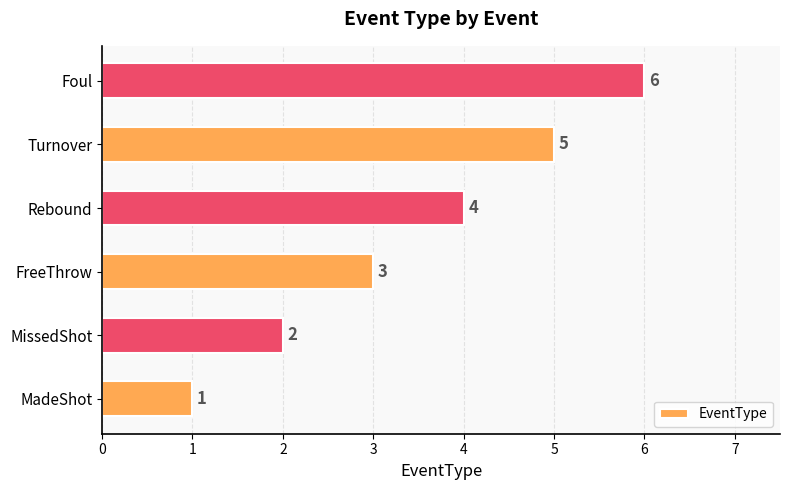

Are the bars grouped side by side (vs. stacked)?

No